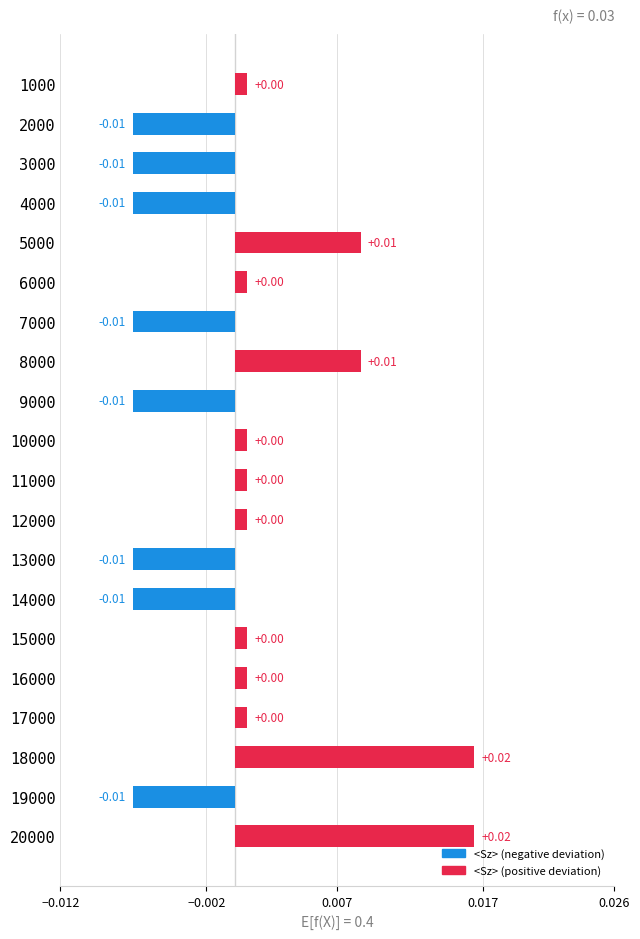

How many categories are shown in the chart?

20